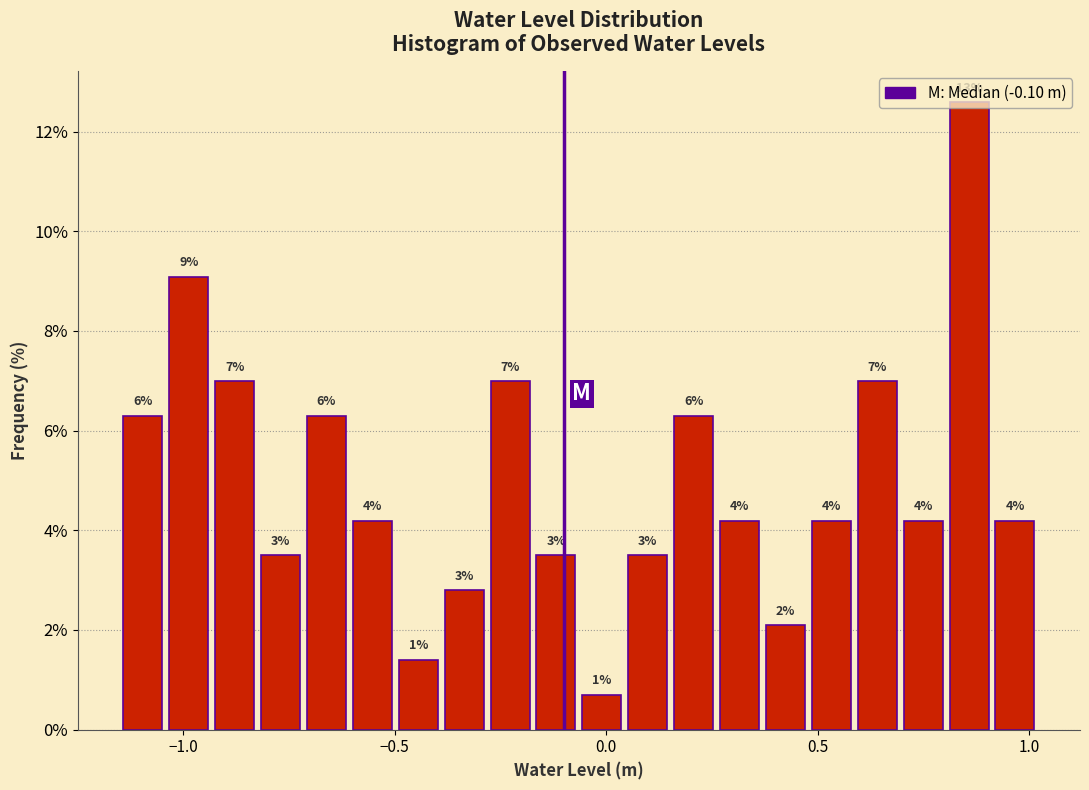

Read against the x-axis, roughly where is the centre of the tallest bar?

0.85